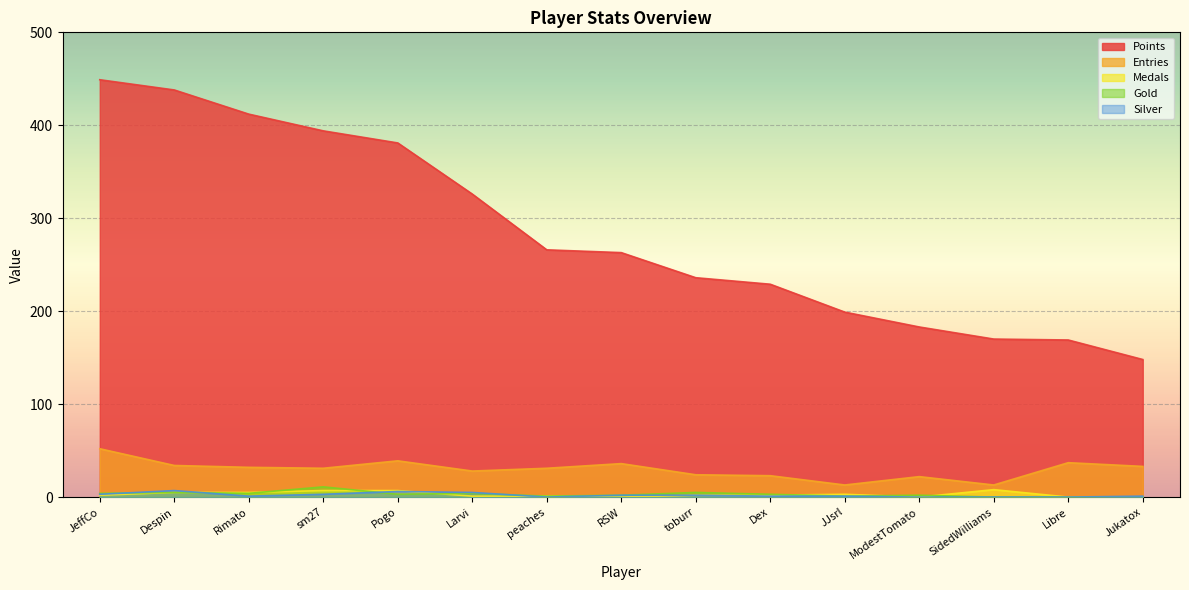

At which category does the chart reach its peak across all series?

JeffCo